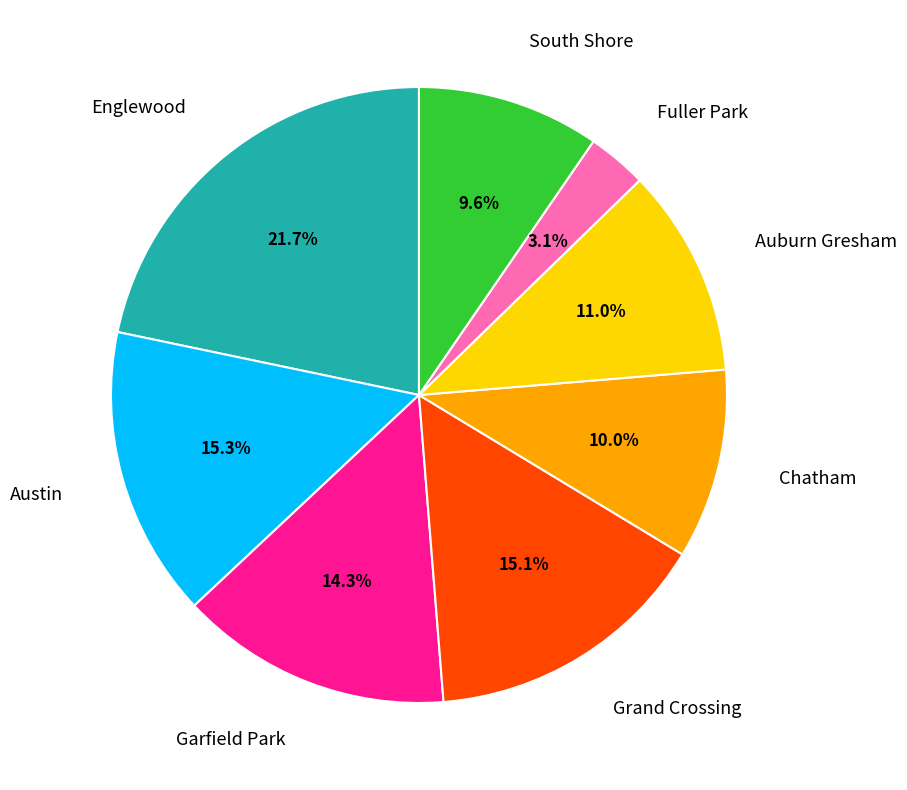

Does any single category account for the majority?

No